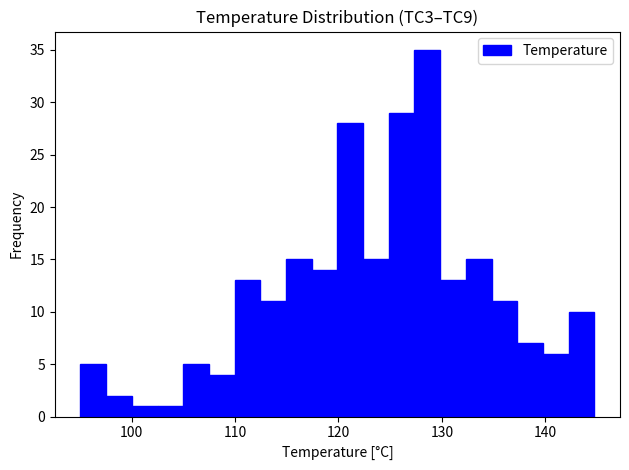

Around what value on the x-axis is the tallest bar? Give the approximate position of its centre, as read against the axis.

129